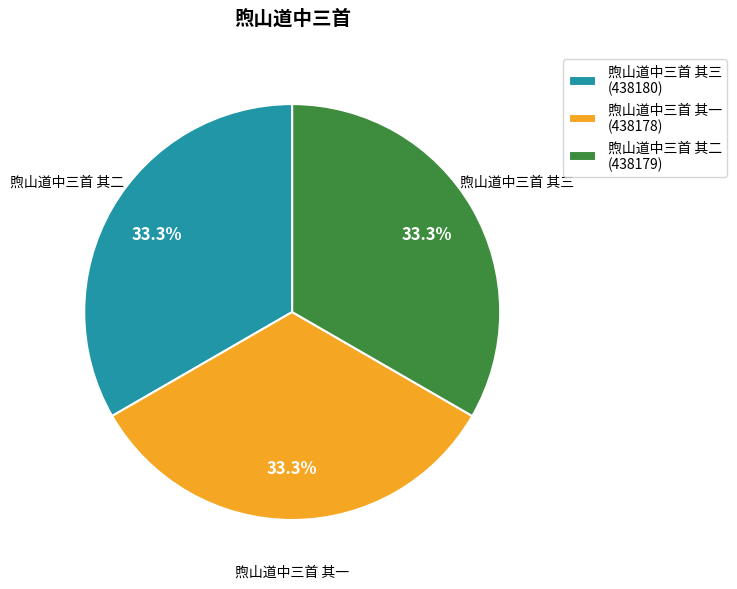

Approximately how many times larger is the value at 煦山道中三首 其一 (438178) compared to 煦山道中三首 其三 (438180)?

1.0